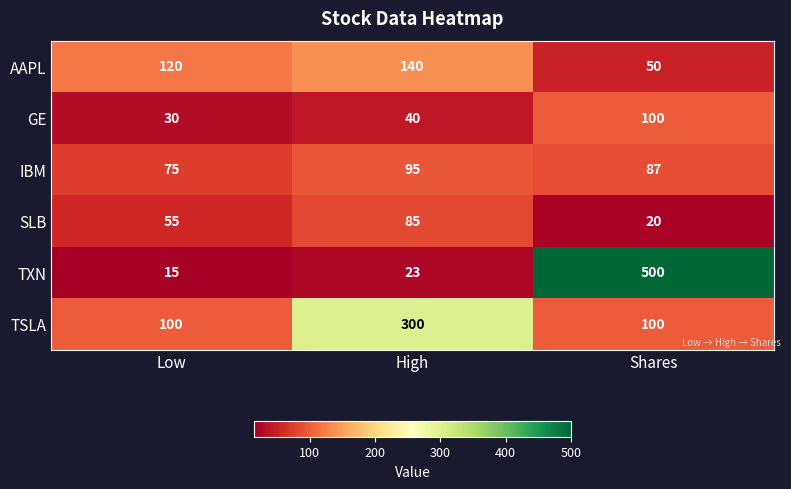

What is the total value across all series at Shares?

857